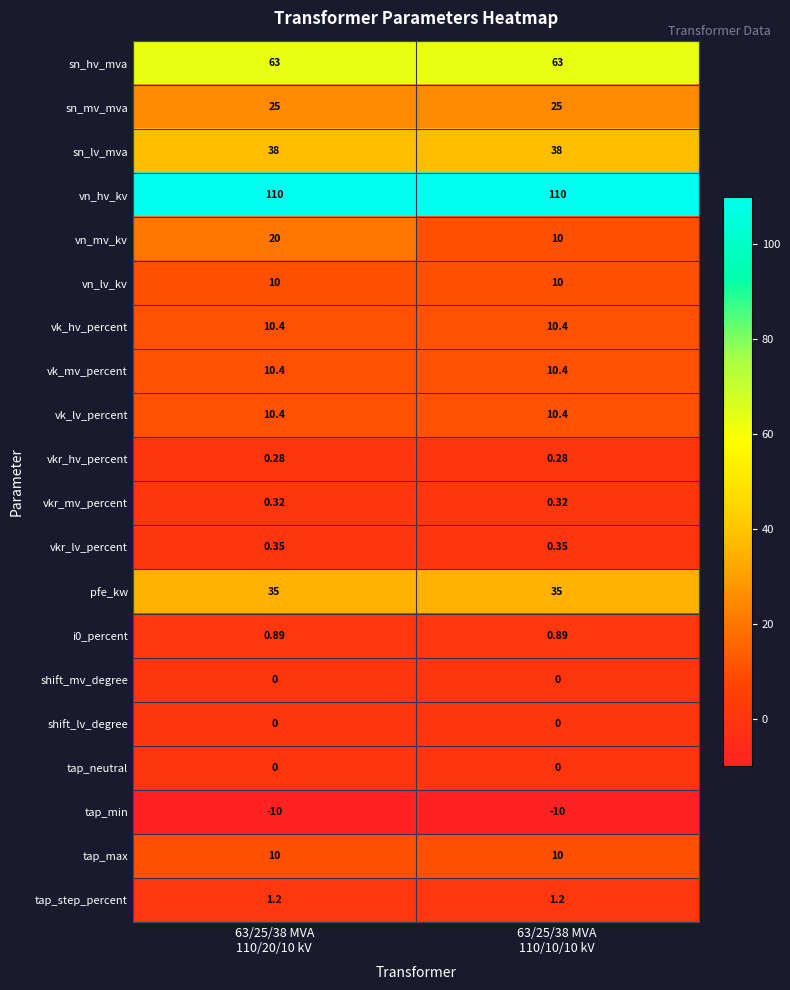

Which series has the widest spread of values?

vn_mv_kv